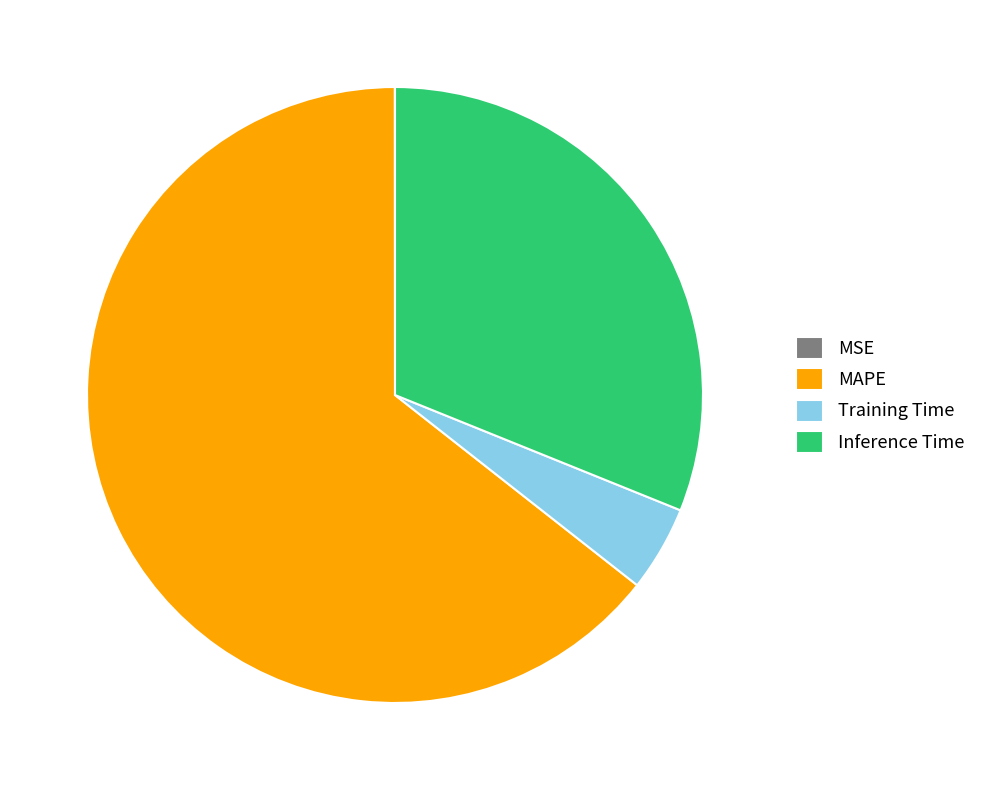

Which slice is the largest?

MAPE